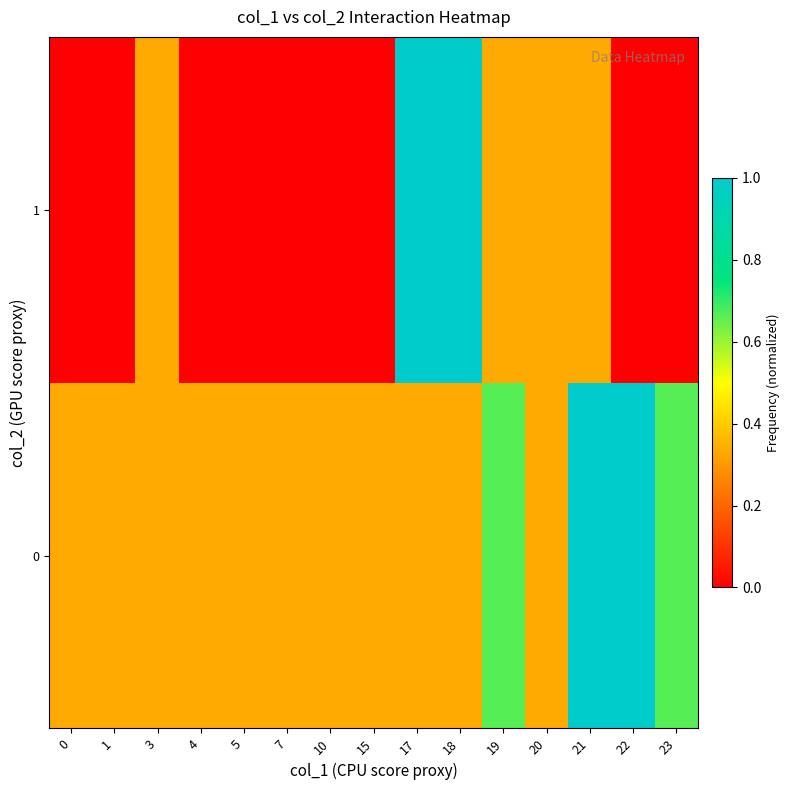

Rank the series at 15 from lowest to highest value.

row_1, row_0